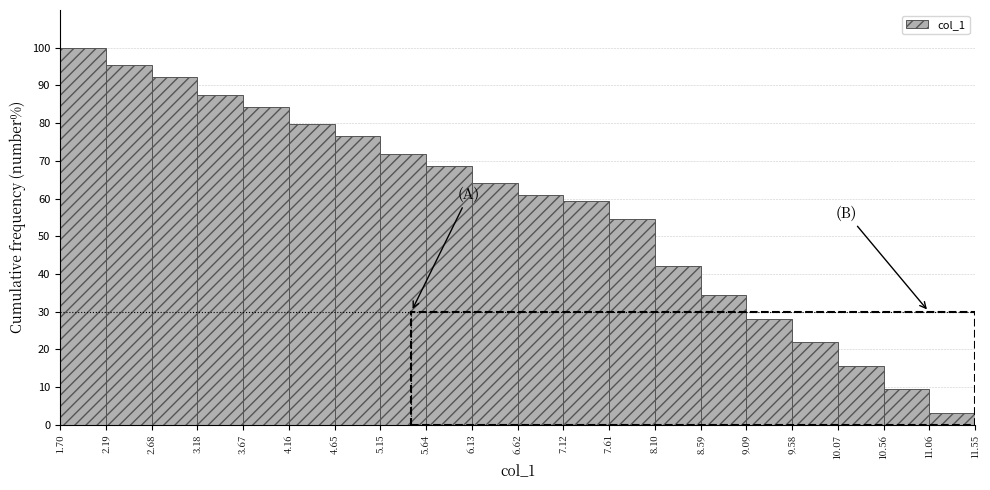

Over which range of the x-axis is the bar tallest?

1.70 to 2.19